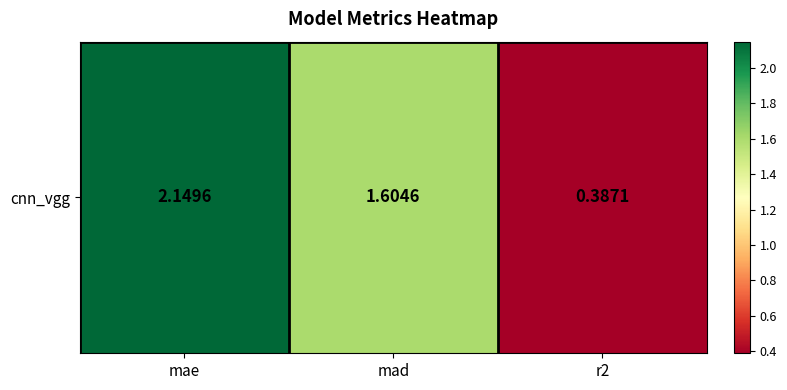

Reading right to left, what are all the values shown in this chart?

0.4	1.6	2.1